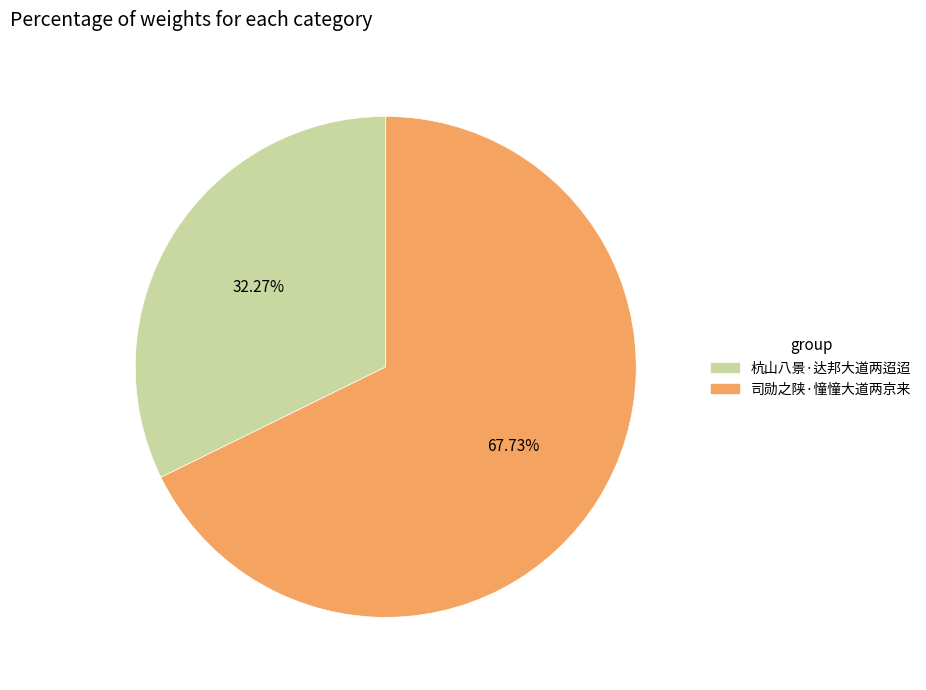

What percentage is the 杭山八景·达邦大道两迢迢 slice, to the nearest percent?

32%